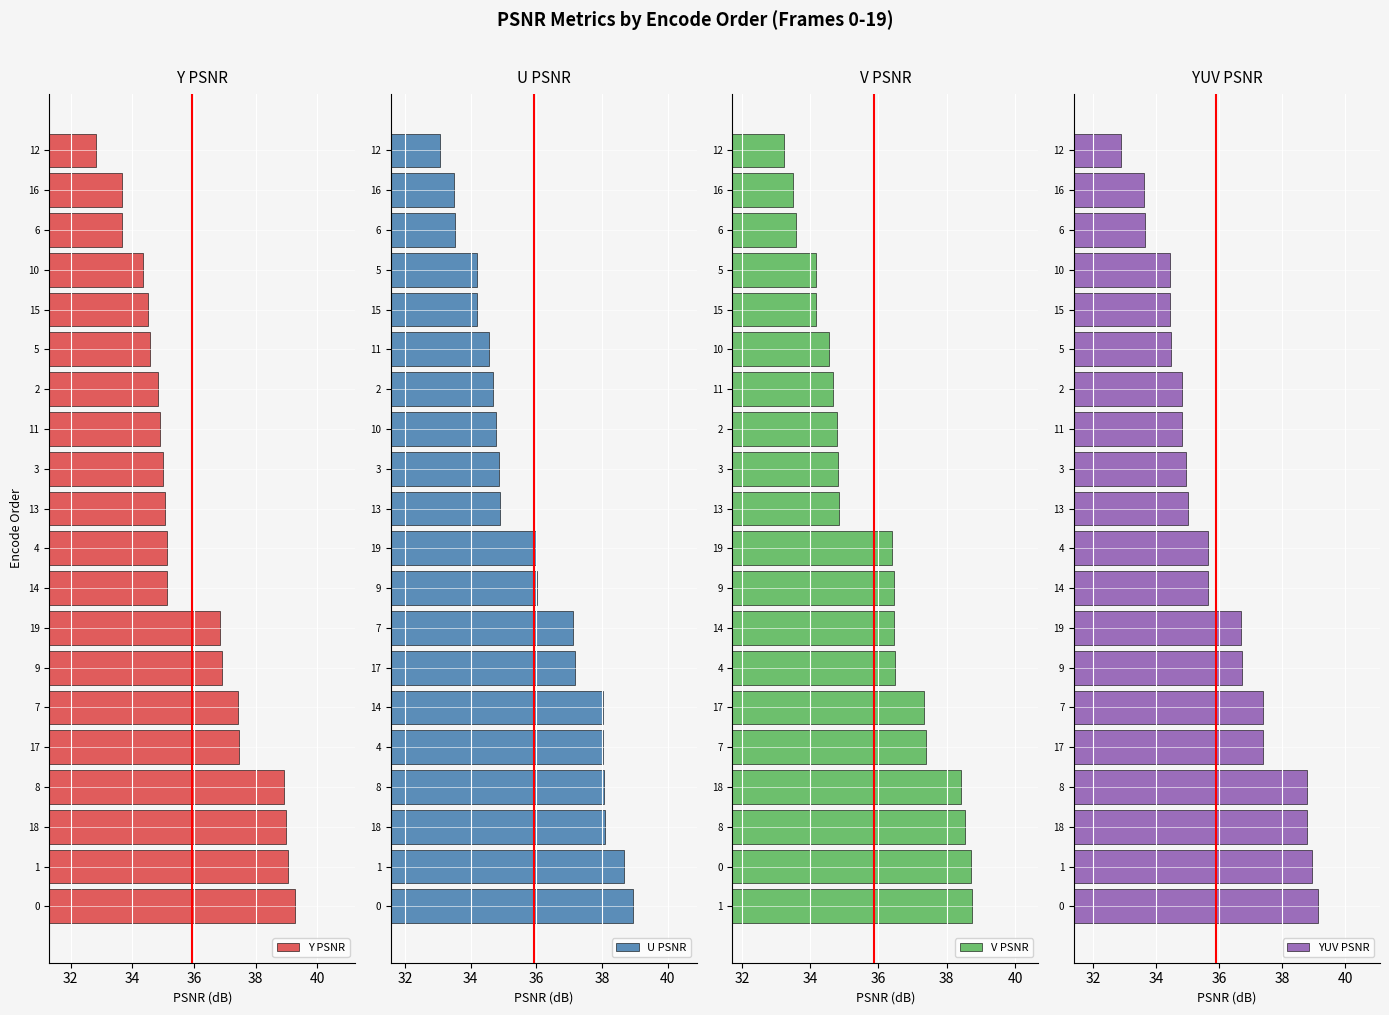

The value of Y PSNR at 9 is 36.9. True or false?

True